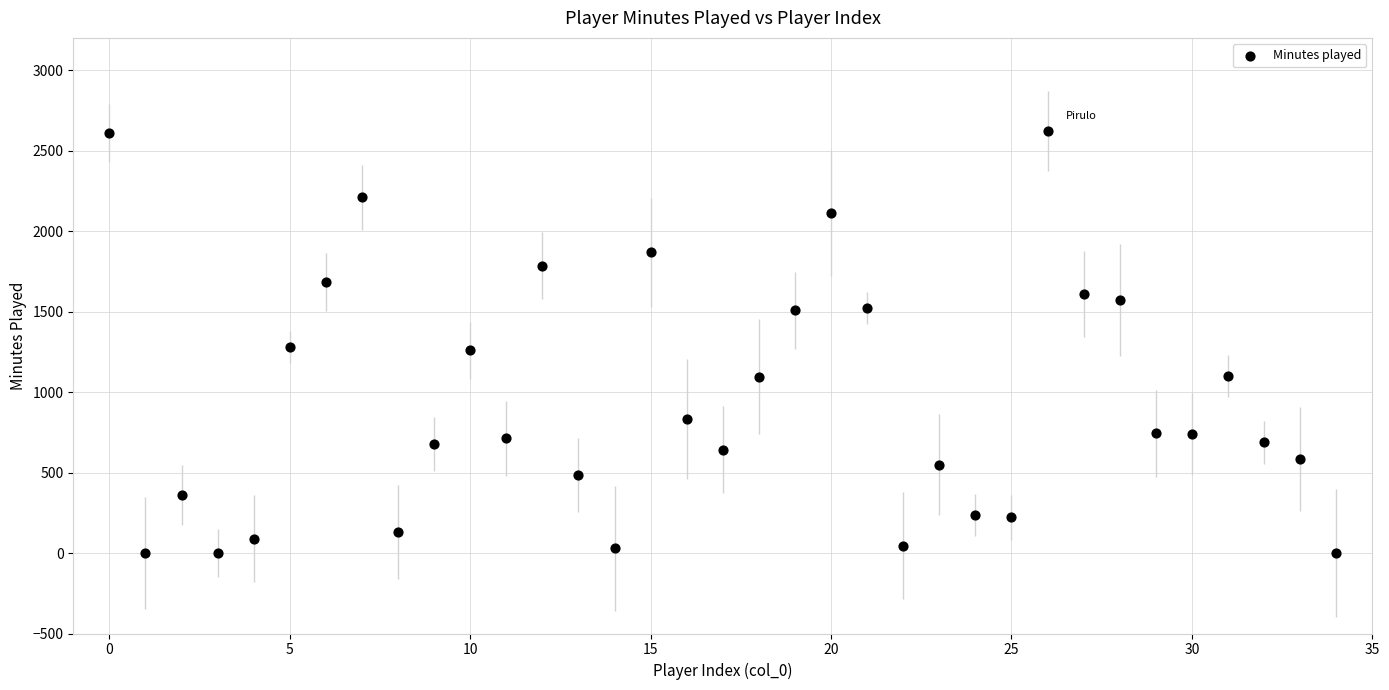

What is the range of Y values (max minus min)?

2619